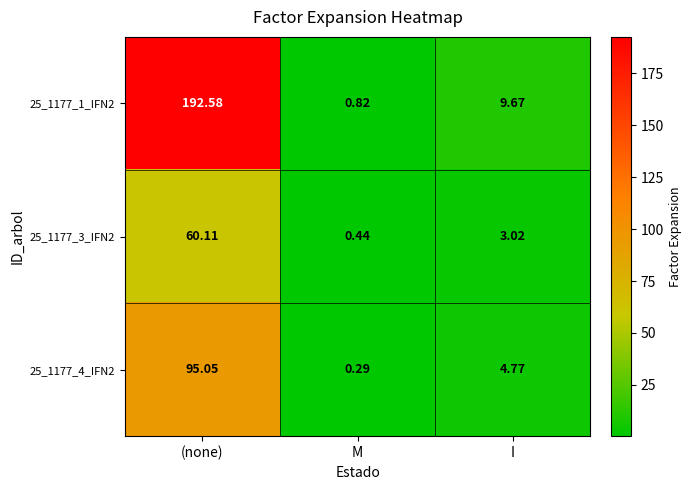

List the series in order of their peak value, lowest first.

25_1177_3_IFN2, 25_1177_4_IFN2, 25_1177_1_IFN2